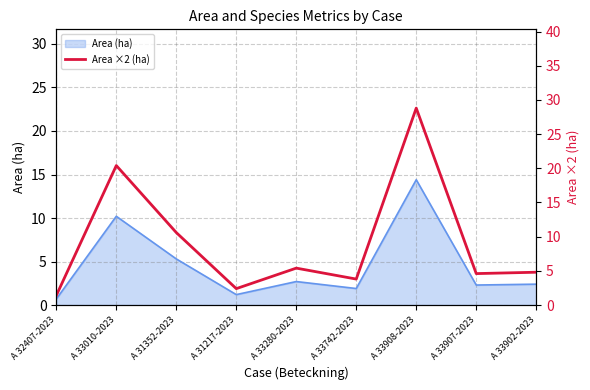

Does the chart have visible grid lines?

Yes